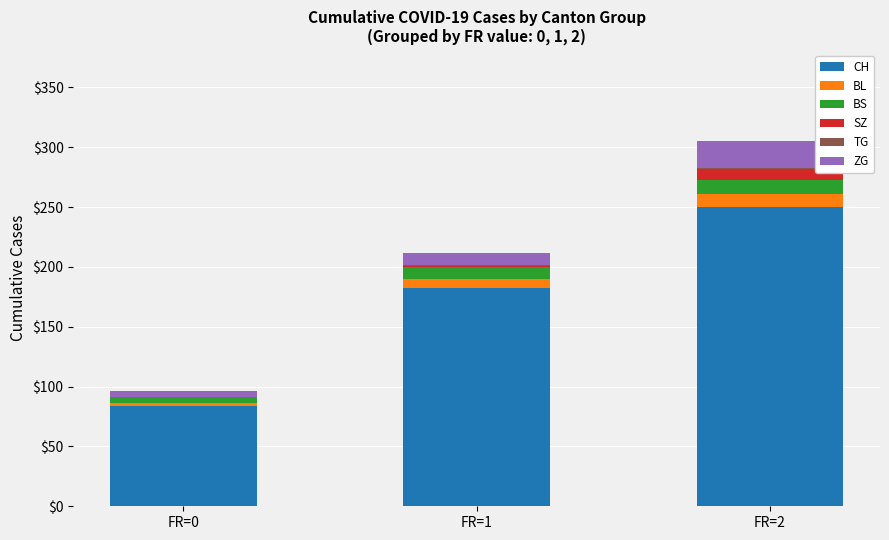

The value of CH at FR=0 is 84. True or false?

True